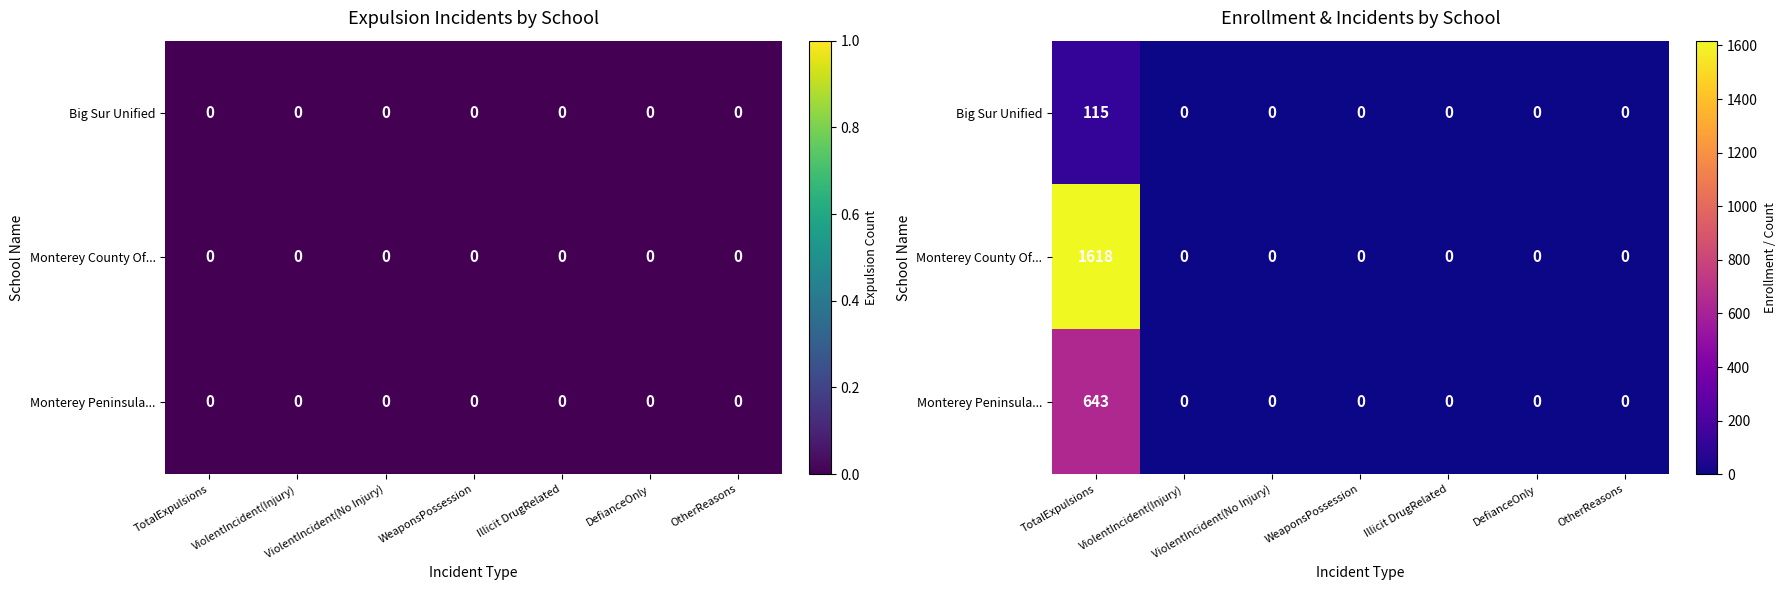

How many positive values does the Monterey County Of... series have?

1